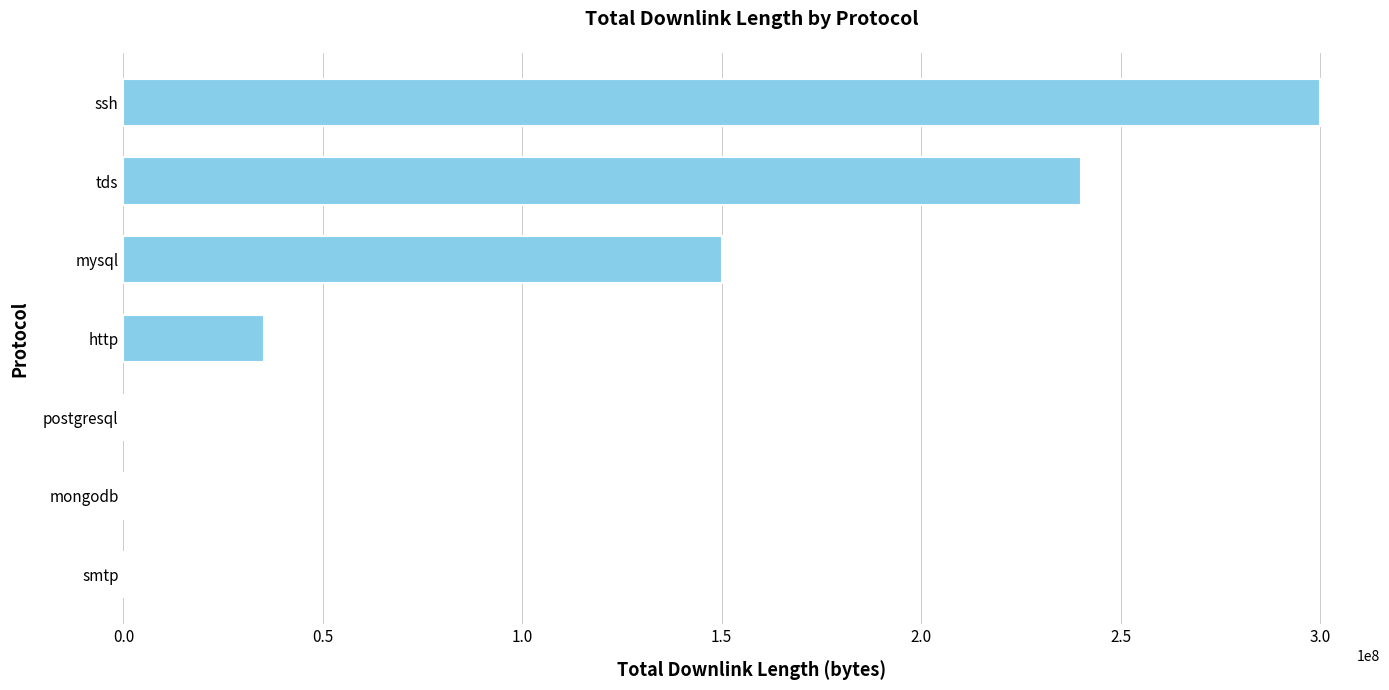

The chart shows a value of 146485745 at ssh. True or false?

False